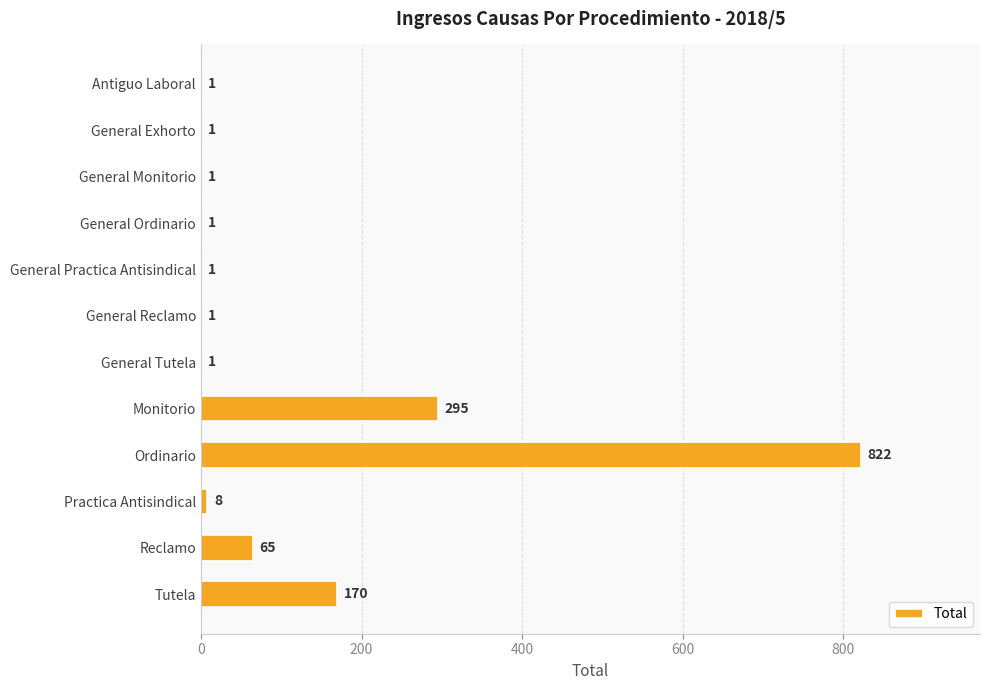

What is the greatest value displayed?

822